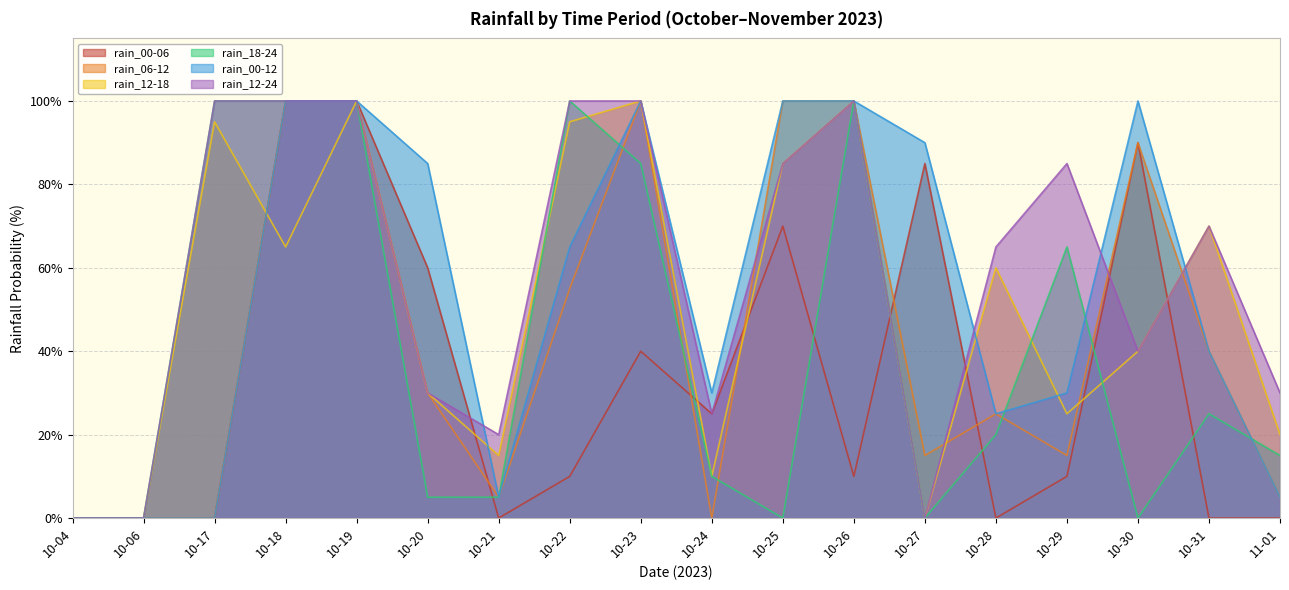

How many series are shown in this chart?

6